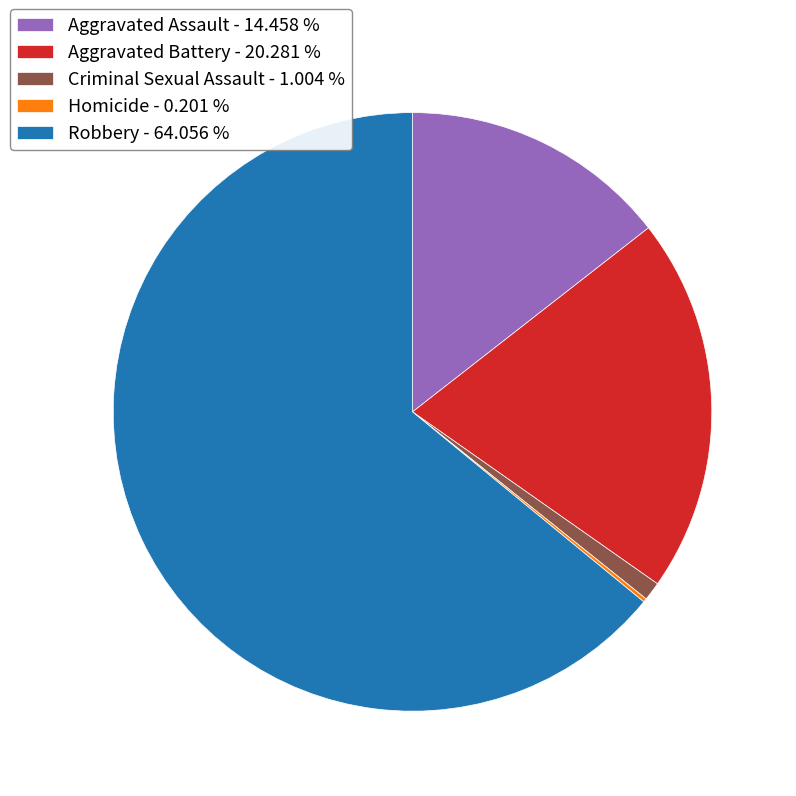

True or false: Criminal Sexual Assault accounts for 1% of the total.

True